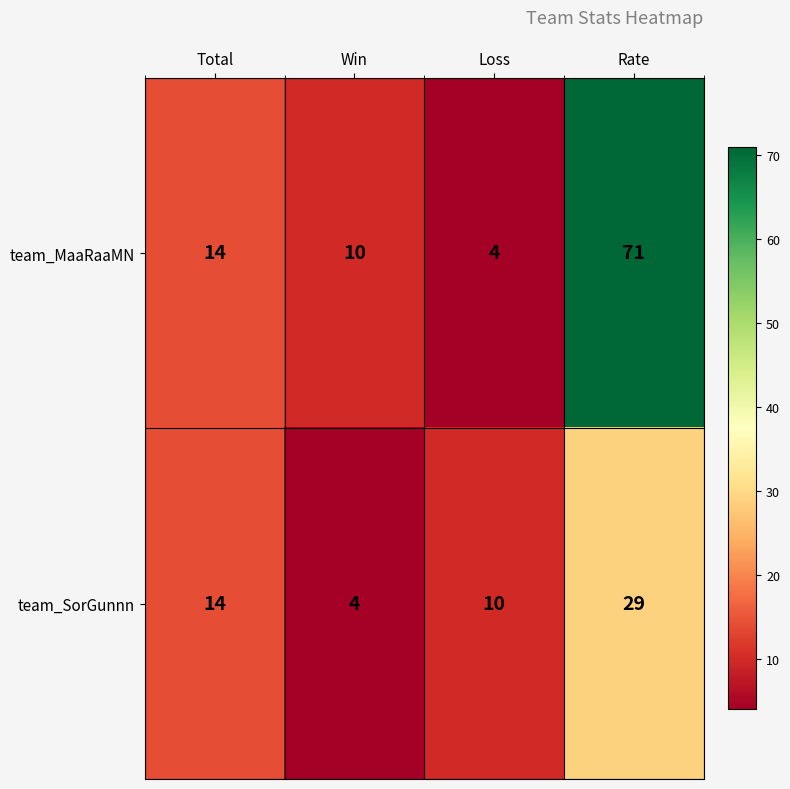

What is the difference between the highest and lowest values at Rate?

42